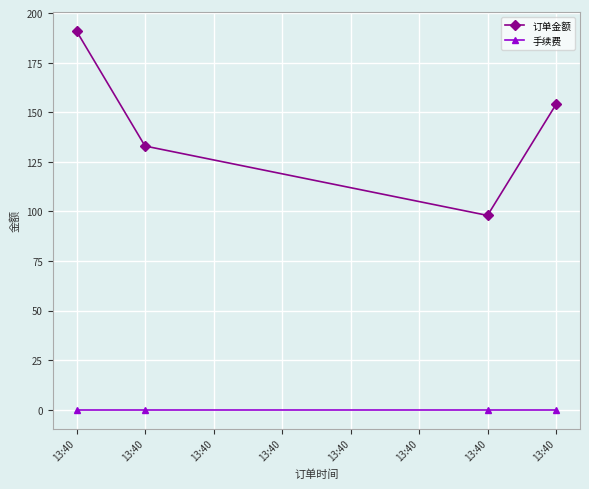

How many categories are shown in the chart?

4